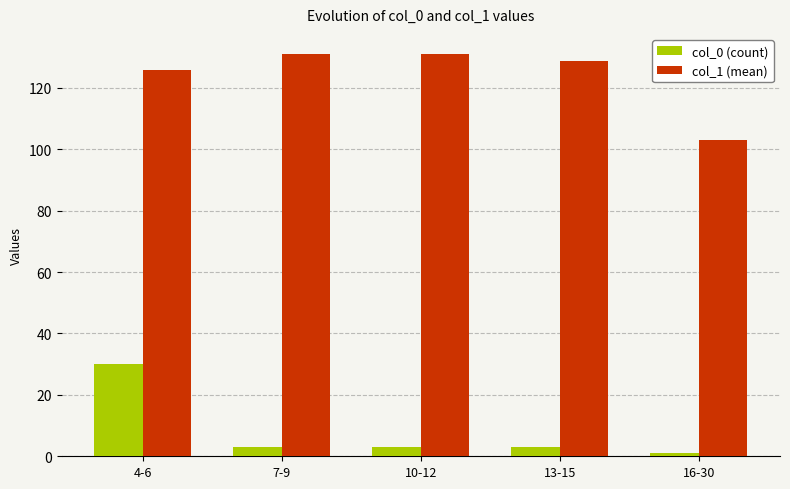

What are all the series names shown in the legend?

col_0 (count), col_1 (mean)